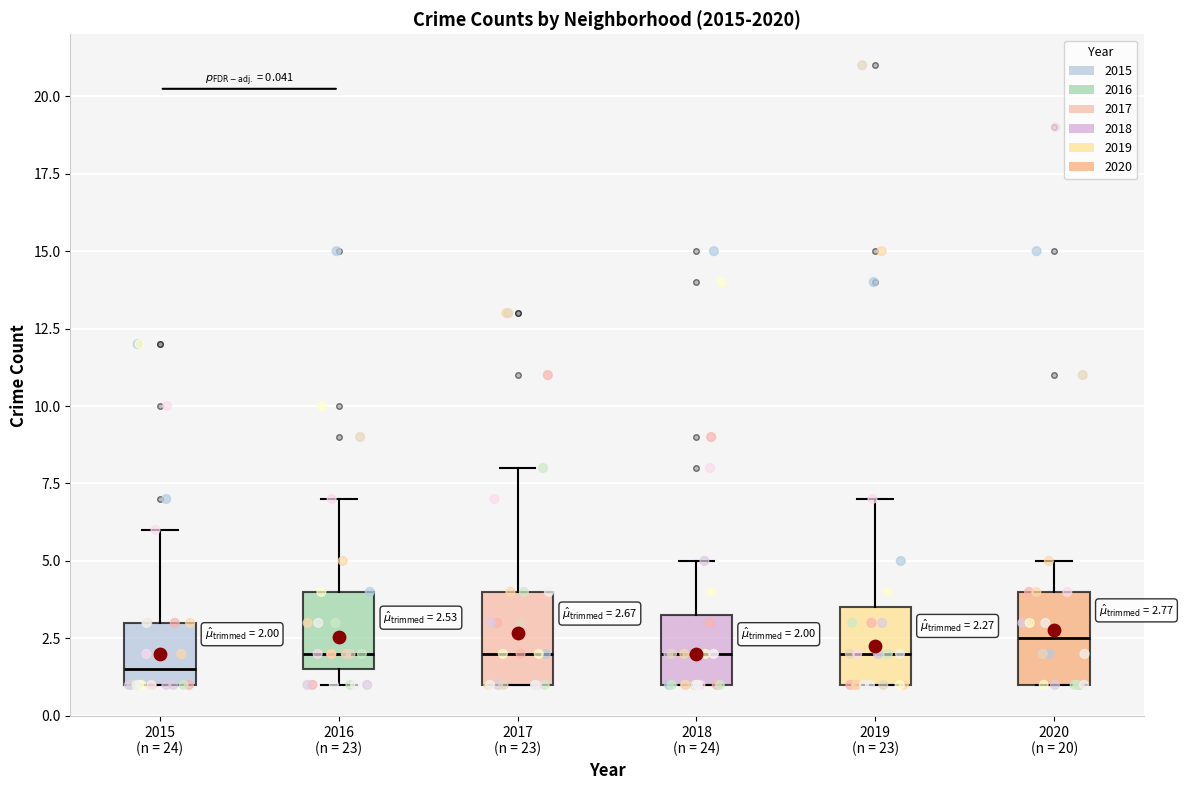

Which box's median line is the lowest?

2015 (n = 24)